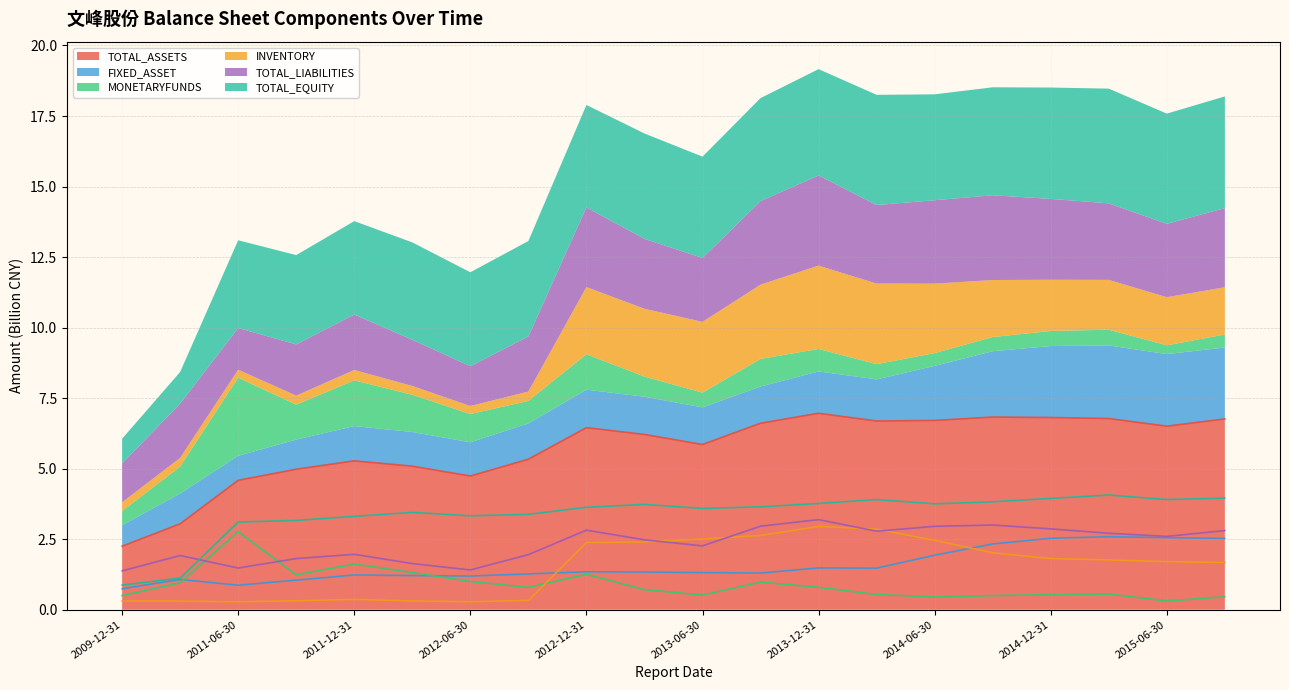

What position from the left is 2012-09-30?

8